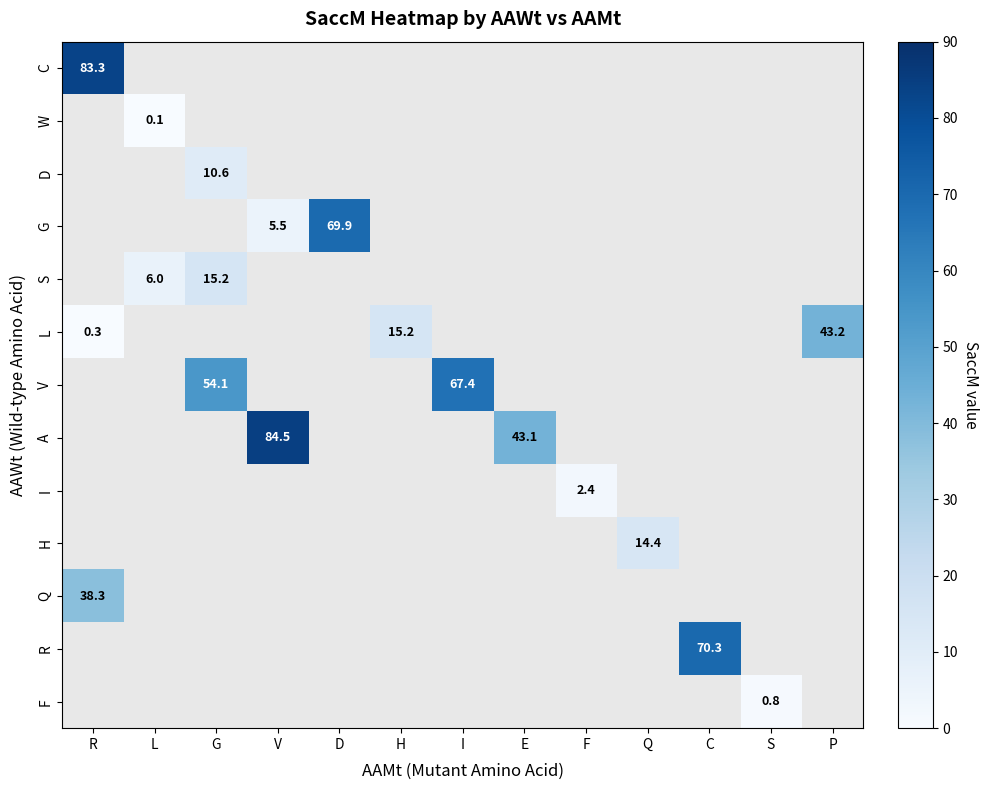

At how many categories does at least one series exceed 30?

8